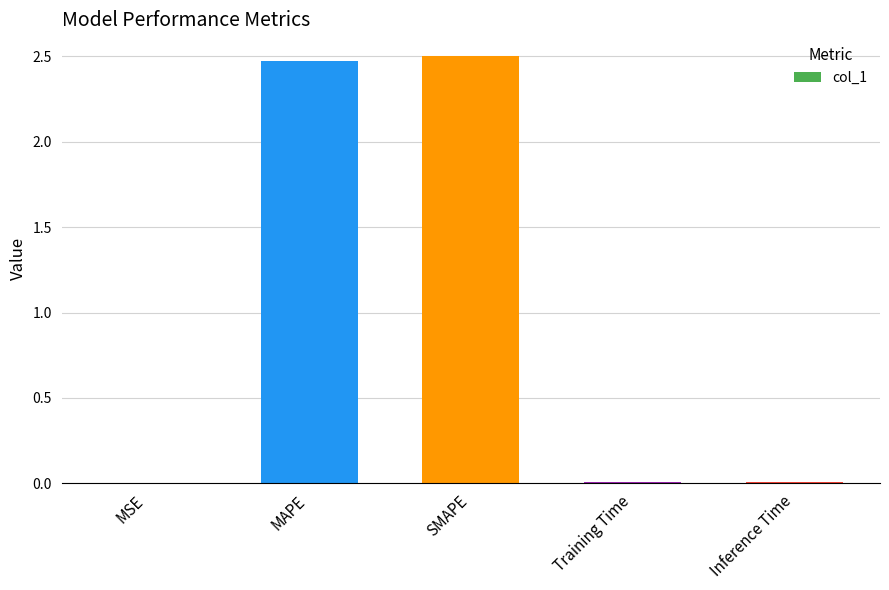

Which has a higher value, SMAPE or Inference Time?

SMAPE